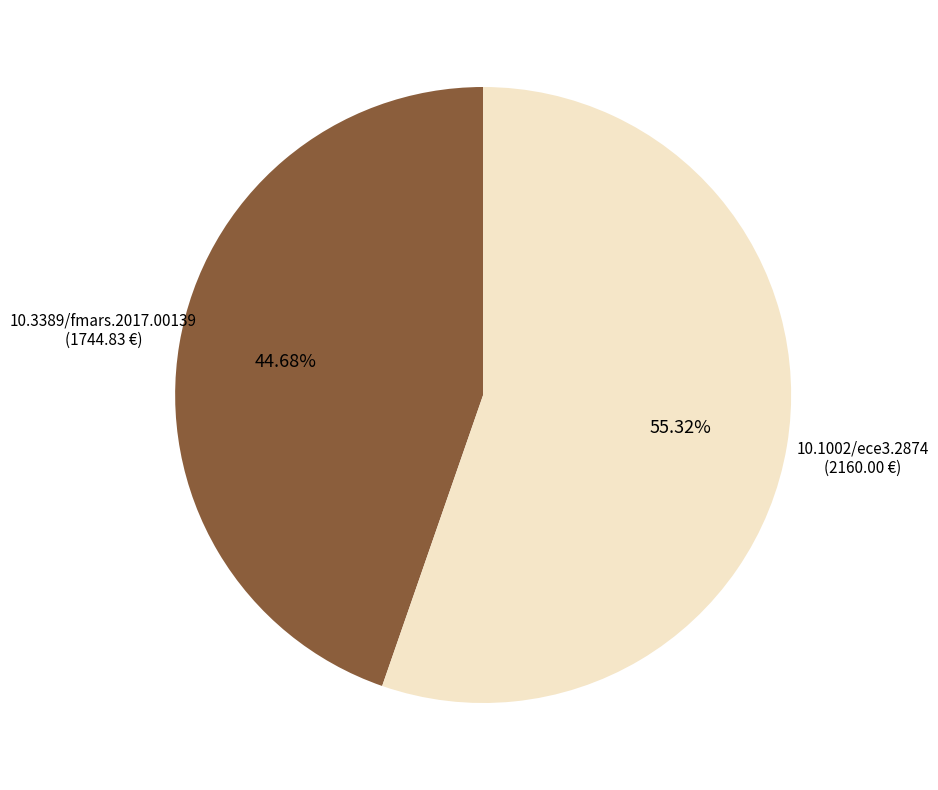

To the nearest percent, what is the average slice percentage?

50%